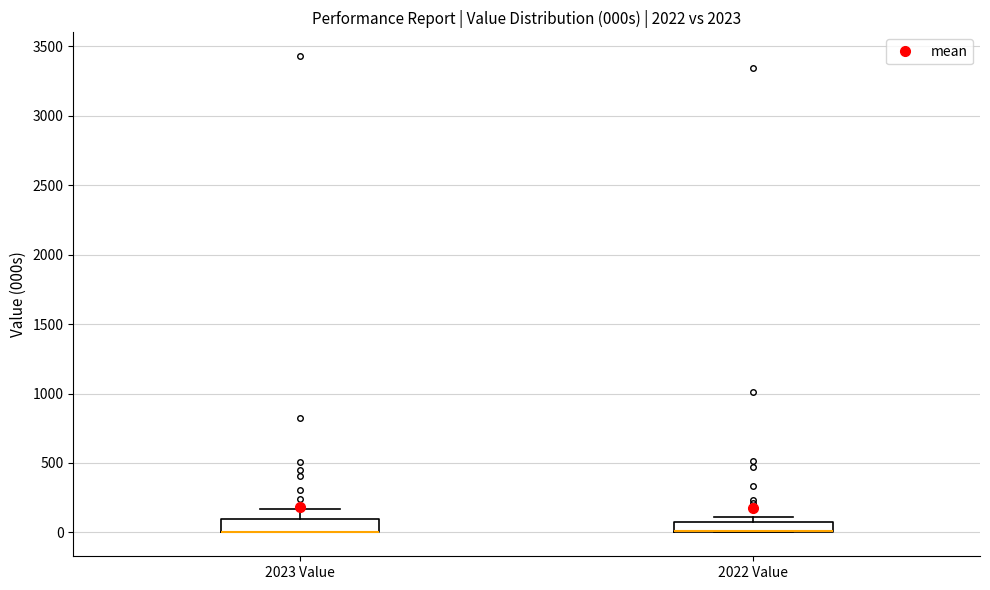

Reading left to right, transcribe this box plot: for each box, give where its median line is, the range the box spans, and where its two whiskers end, as read against the y-axis. The values are not printed on the chart, so give them approximately, as read against the axis.

2023 Value: median 0 (drawn on the box's lower edge), box 0 to 100, whiskers 0 to 150
2022 Value: median 0 (drawn on the box's lower edge), box 0 to 100, whiskers 0 to 100 (just above the box's upper edge)